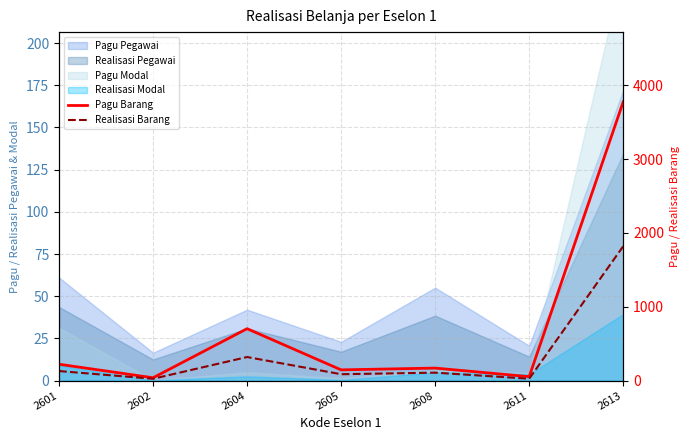

Which category has the lowest value across all series?

2602